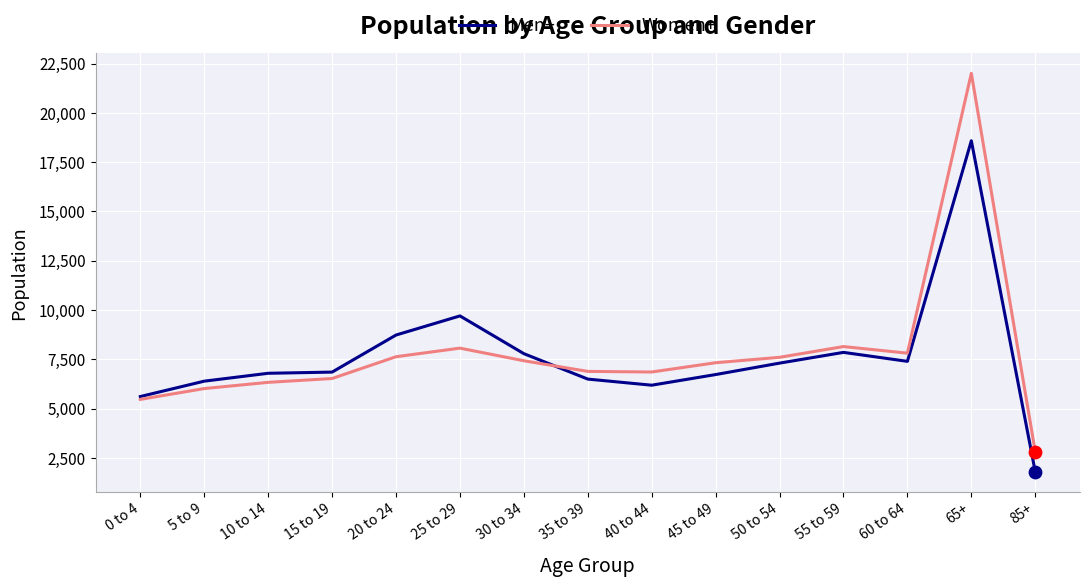

What is the spread (max minus min) of values at 25 to 29?

1635